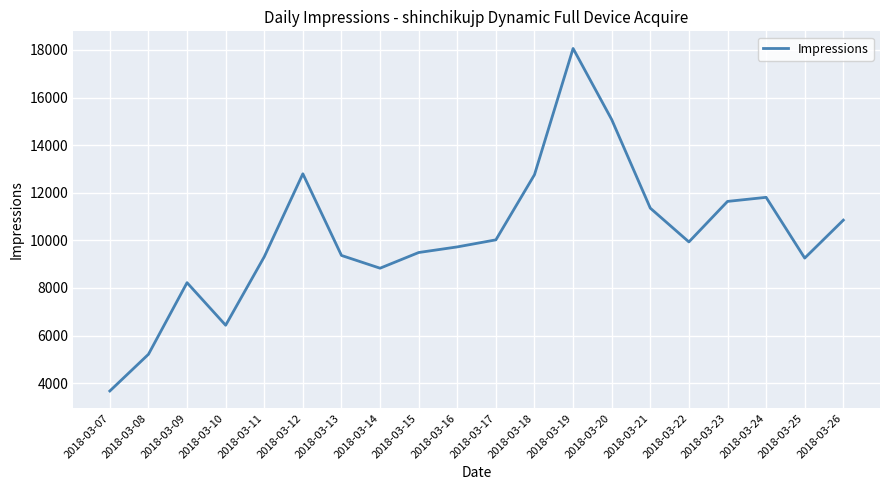

Where does the data first go above 9934?

2018-03-12